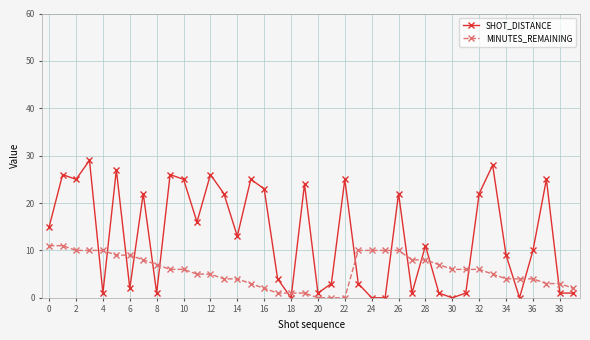

What is the value of the SHOT_DISTANCE point at the 37th from the left?

10